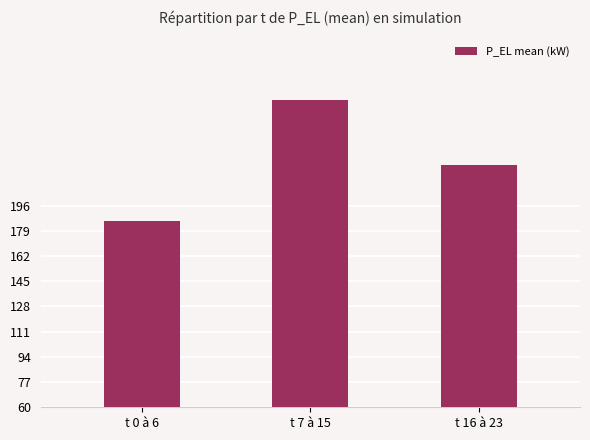

What position from the left is t 0 à 6?

1